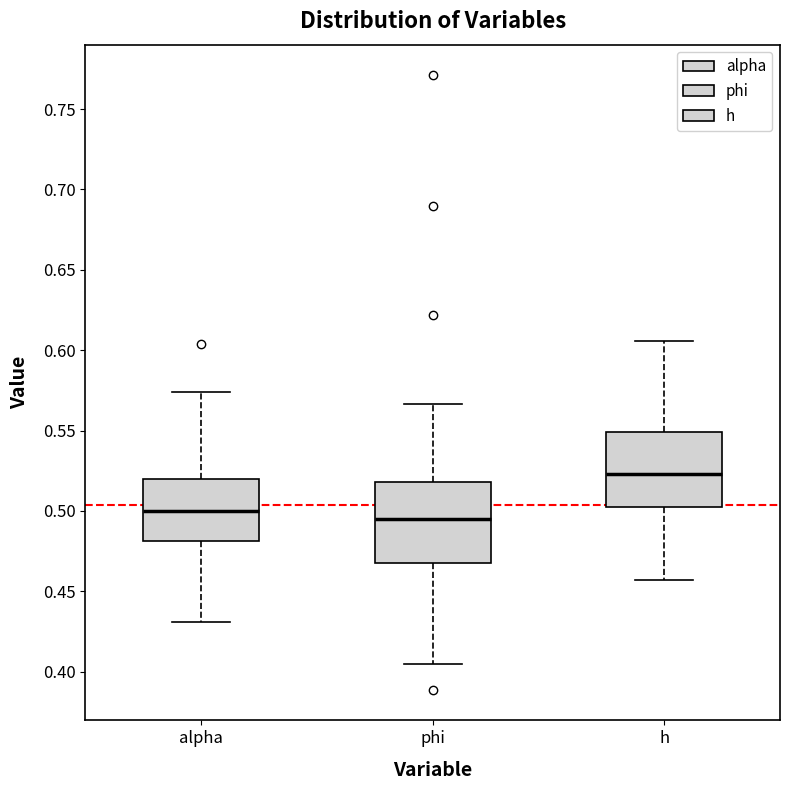

Reading left to right, transcribe this box plot: for each box, give where its median line is, the range the box spans, and where its two whiskers end, as read against the y-axis. The values are not printed on the chart, so give them approximately, as read against the axis.

alpha: median 0.500, box 0.480 to 0.520, whiskers 0.430 to 0.575
phi: median 0.495, box 0.470 to 0.520, whiskers 0.405 to 0.565
h: median 0.525, box 0.505 to 0.550, whiskers 0.455 to 0.605